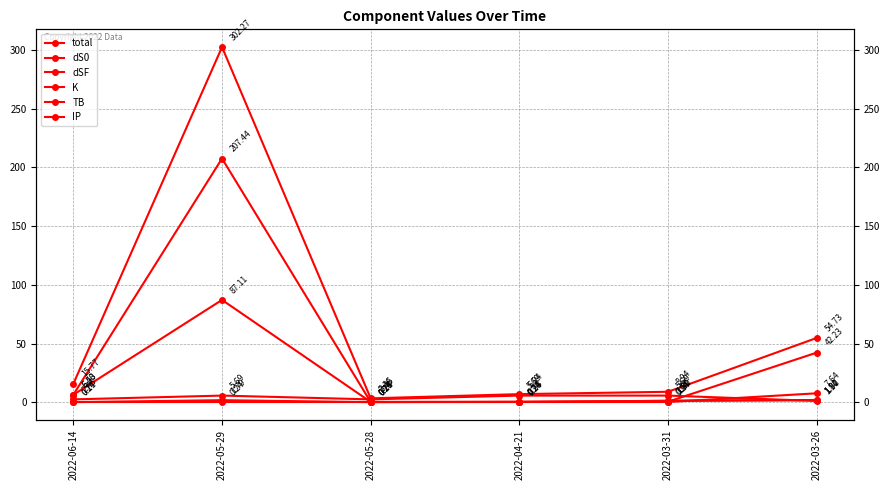

At which category is the sum across all series the highest?

2022-05-29